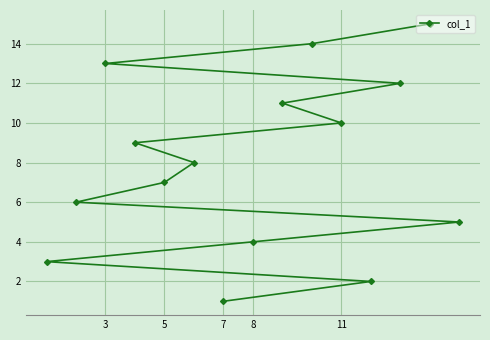

True or false: the data shows 19 at 3.

False